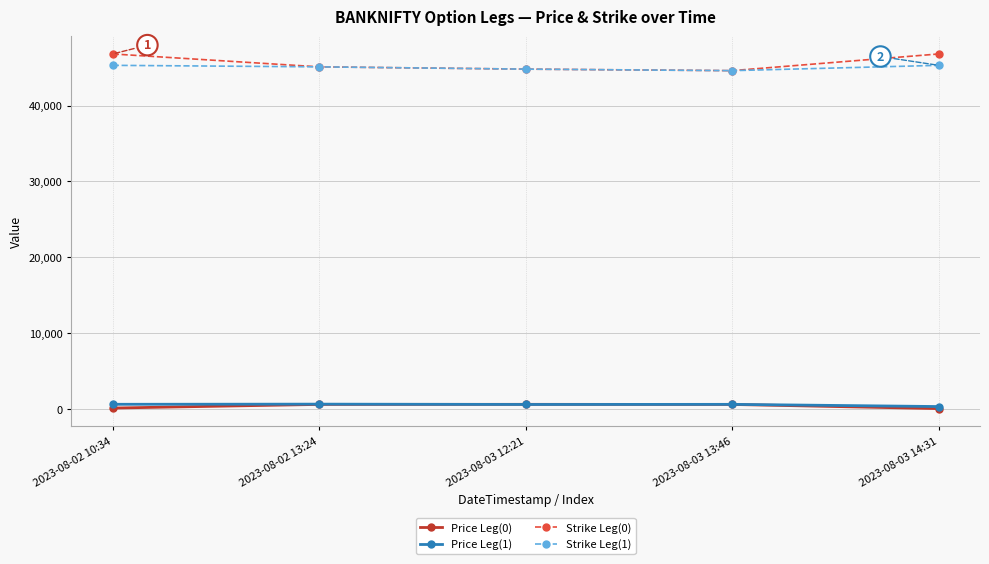

How many categories are shown in the chart?

5